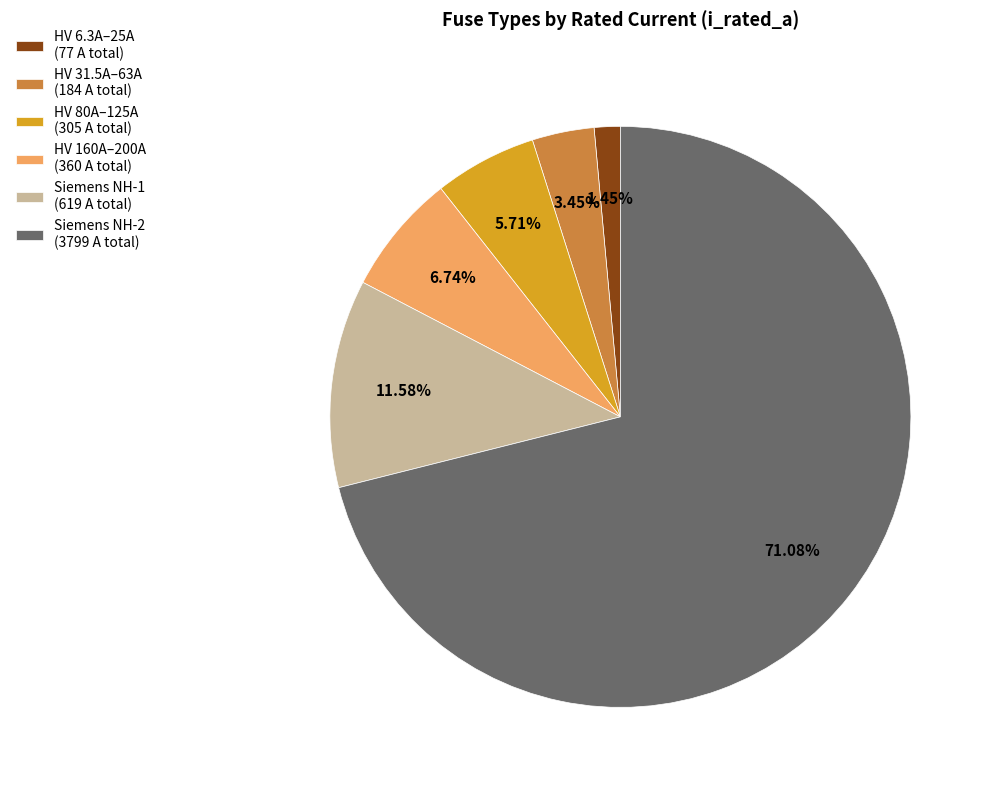

How many segments does this pie chart have?

6